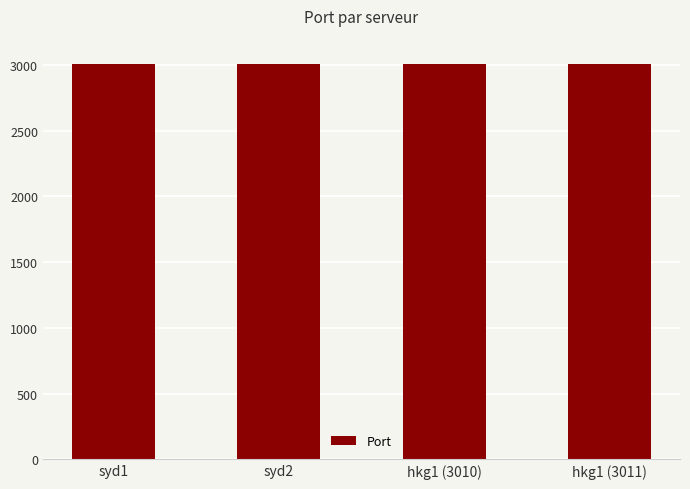

What is the maximum value shown in the chart?

3011